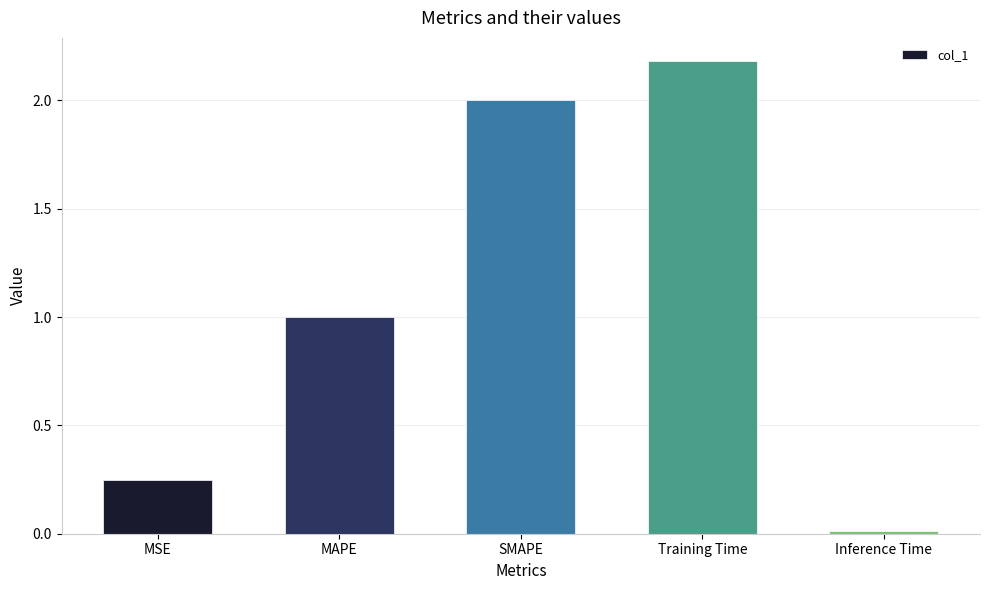

Rank the categories by value from highest to lowest.

Training Time, SMAPE, MAPE, MSE, Inference Time